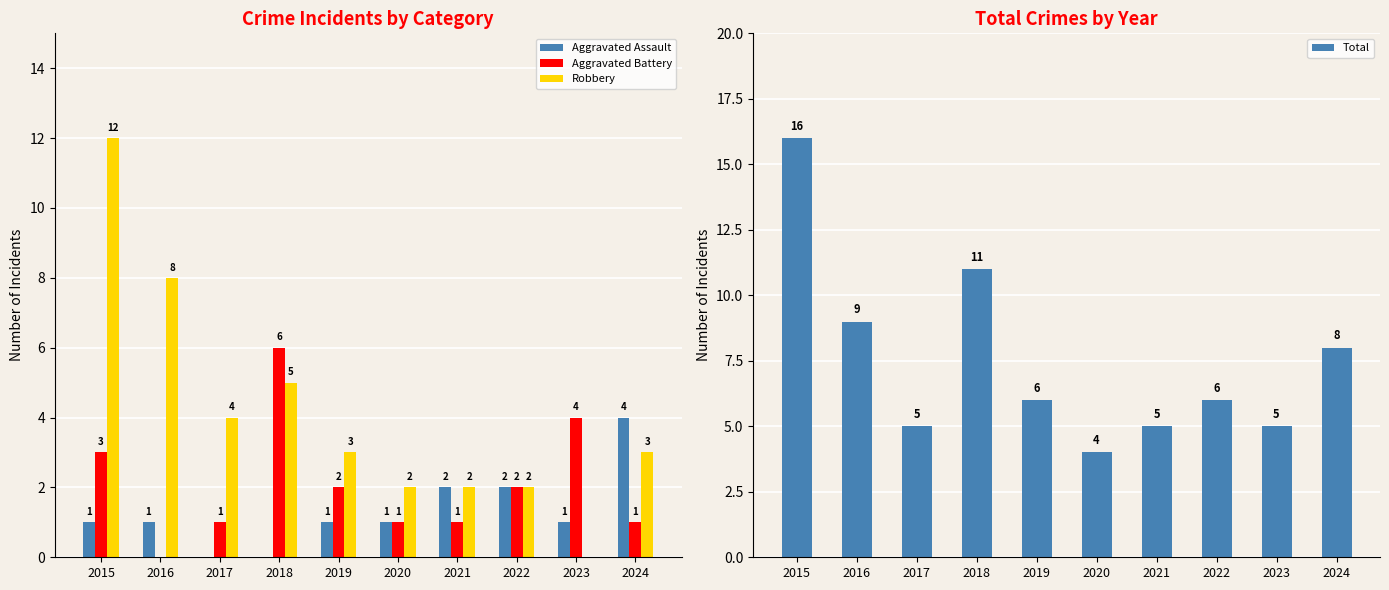

List the series in order of their peak value, highest first.

Total, Robbery, Aggravated Battery, Aggravated Assault